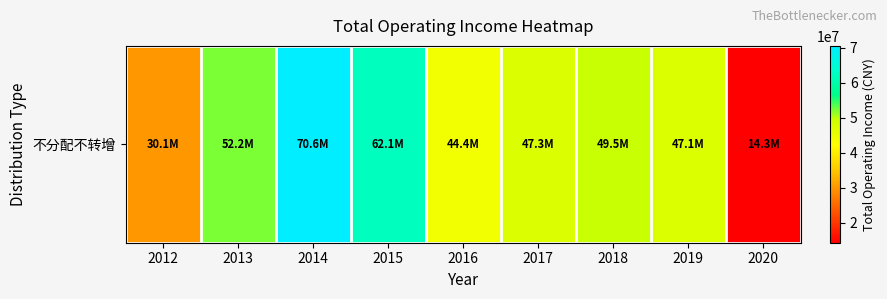

What is the difference between the second highest and minimum values?

47789907.1